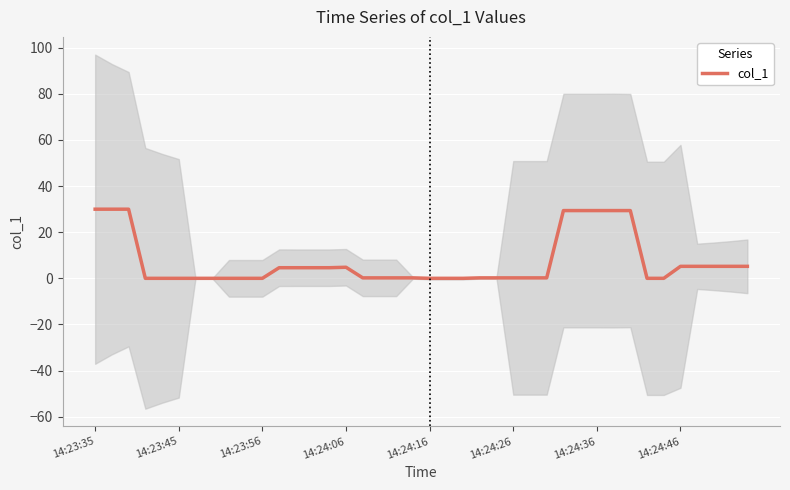

Is it true that the value at 27 is 0.3?

False